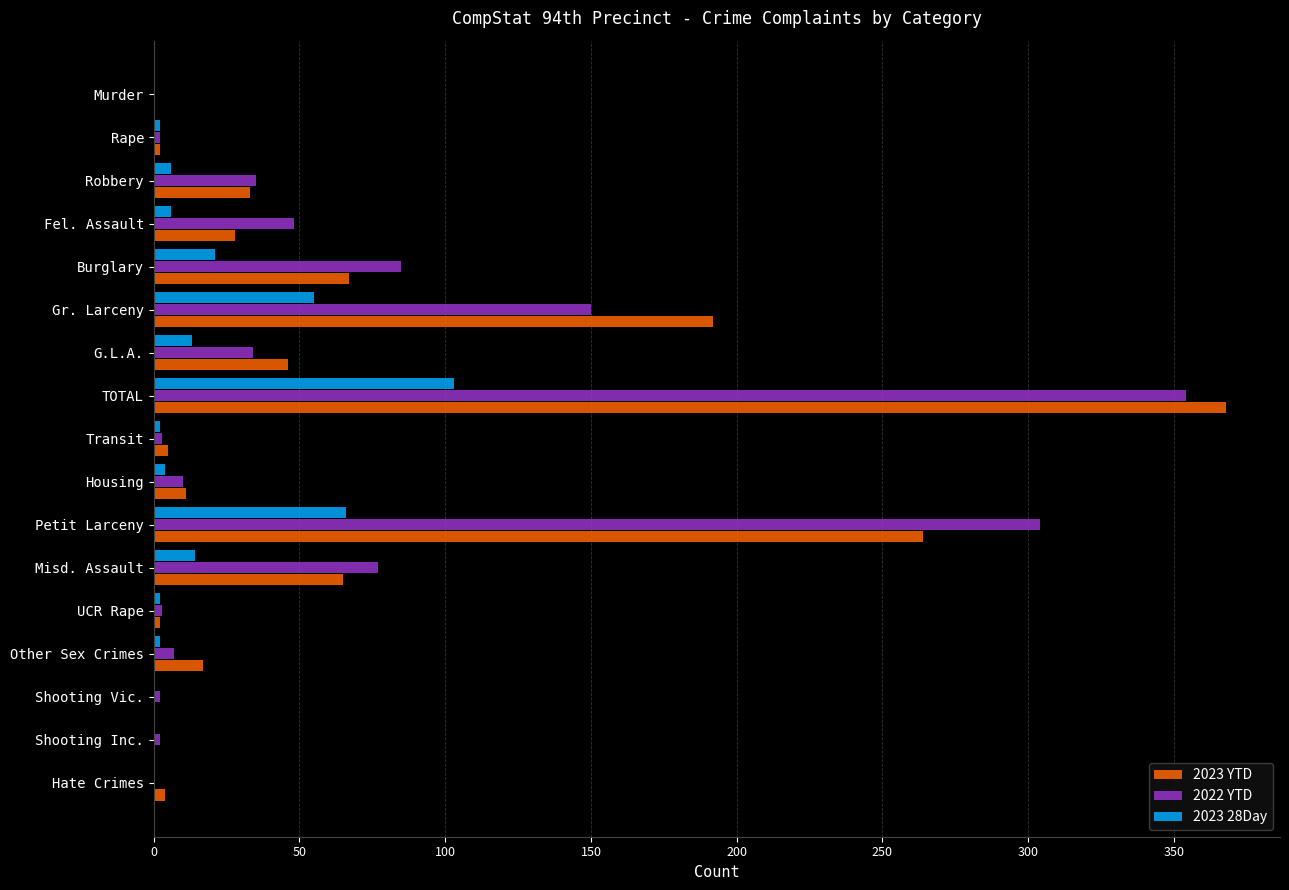

How many series are shown in this chart?

3